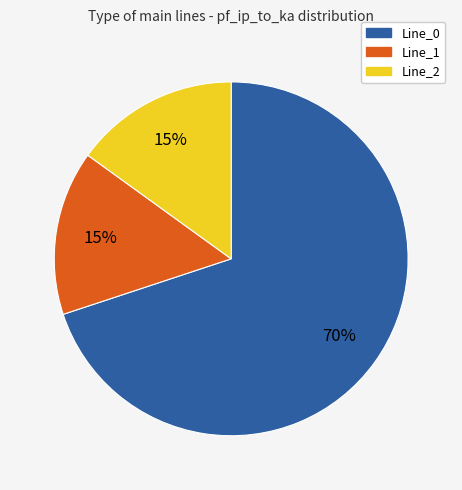

The Line_2 slice represents 15% of the pie. True or false?

True